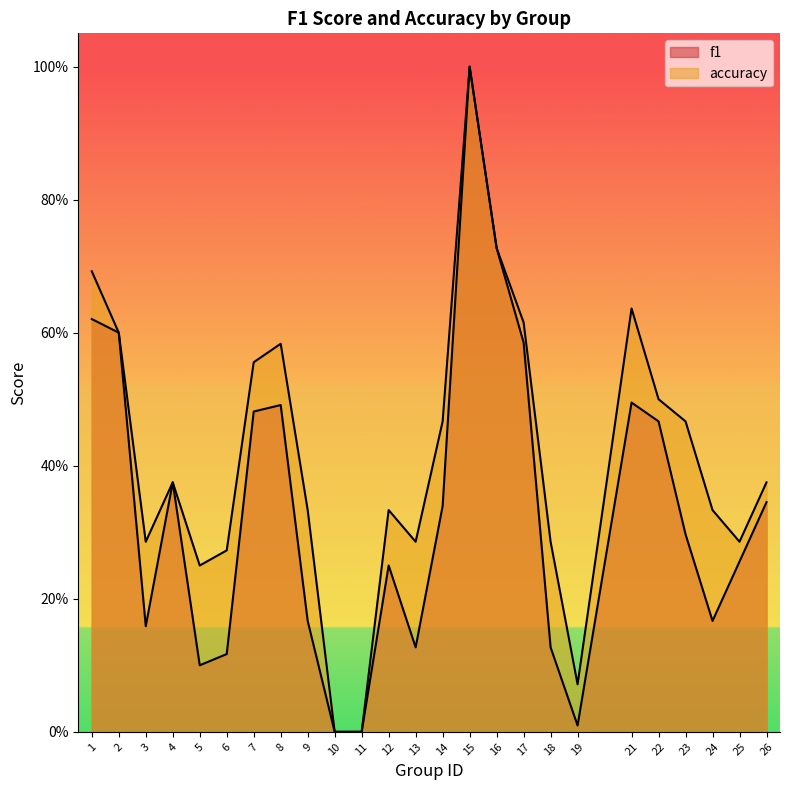

True or false: accuracy and f1 intersect in this chart.

False